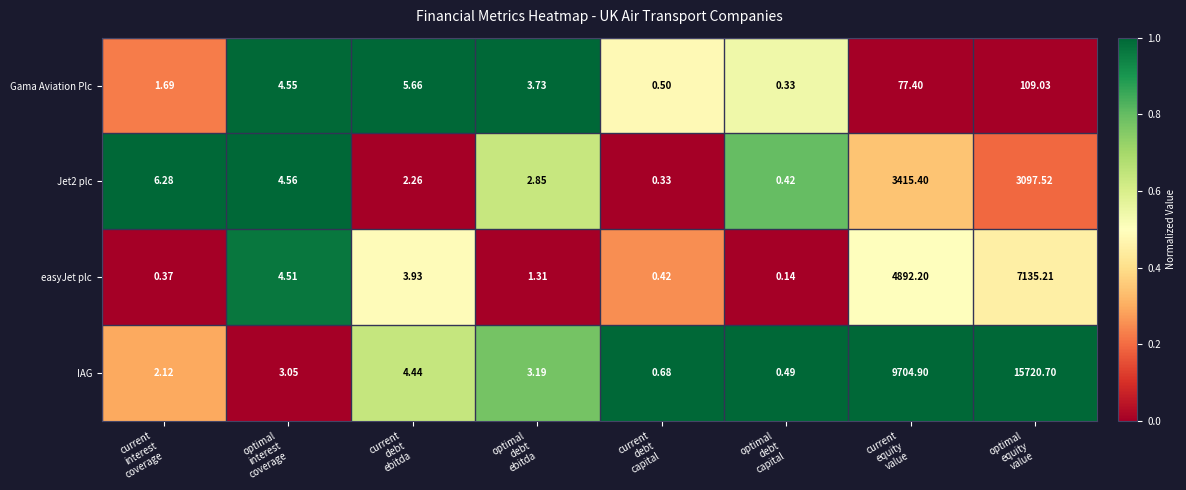

How many data points does each series have?

8